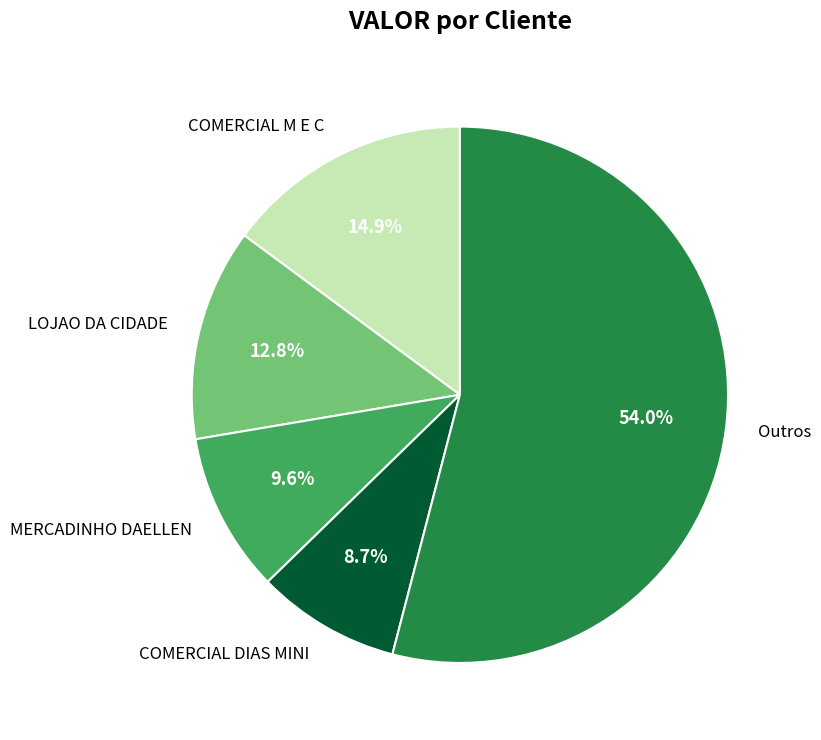

What is the smallest slice in the pie chart?

COMERCIAL DIAS MINI